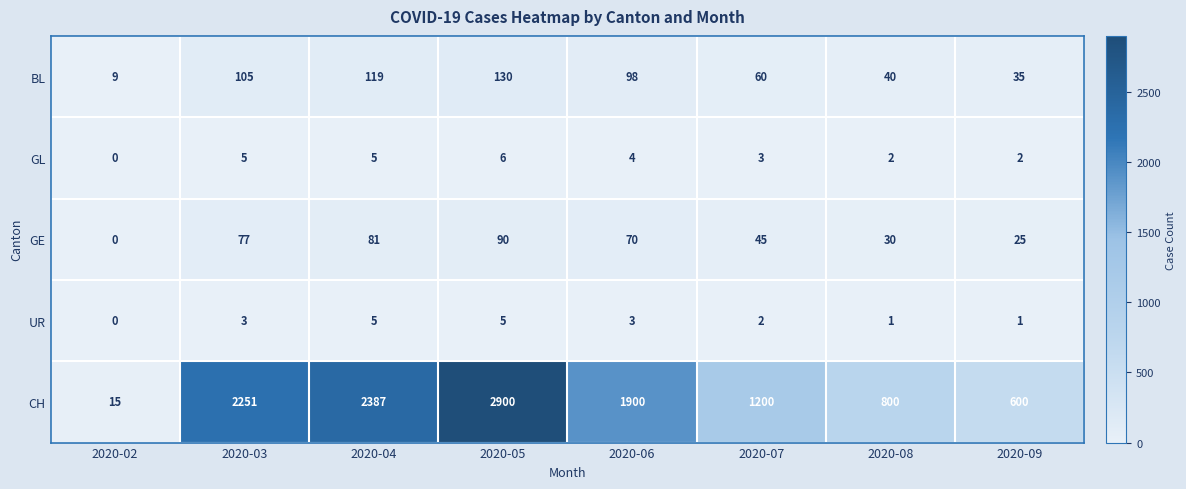

Count the number of categories in the chart.

8